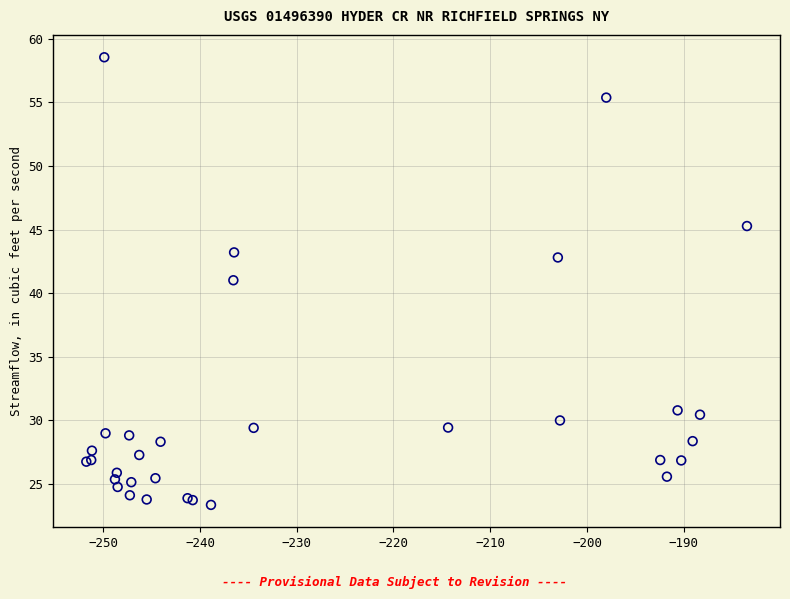

What Y value in the scatter plot is closest to 40?

41.0